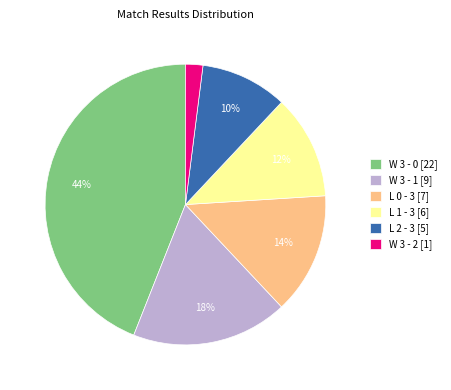

To the nearest percent, what is the difference between the L 0 - 3 and W 3 - 0 slice percentages?

30%